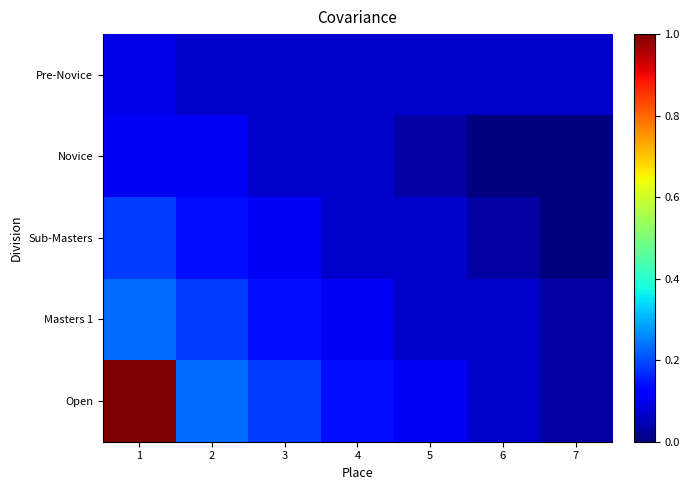

The Pre-Novice series shows 0.1 at 7. True or false?

True